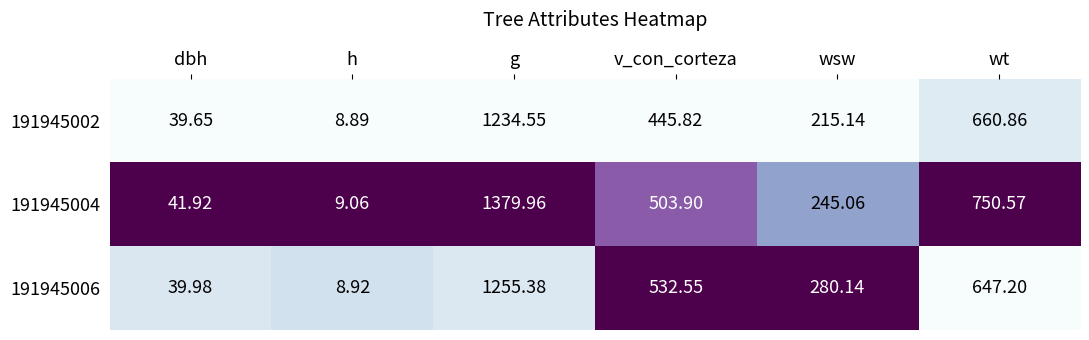

Which category has the lowest value across all series?

h